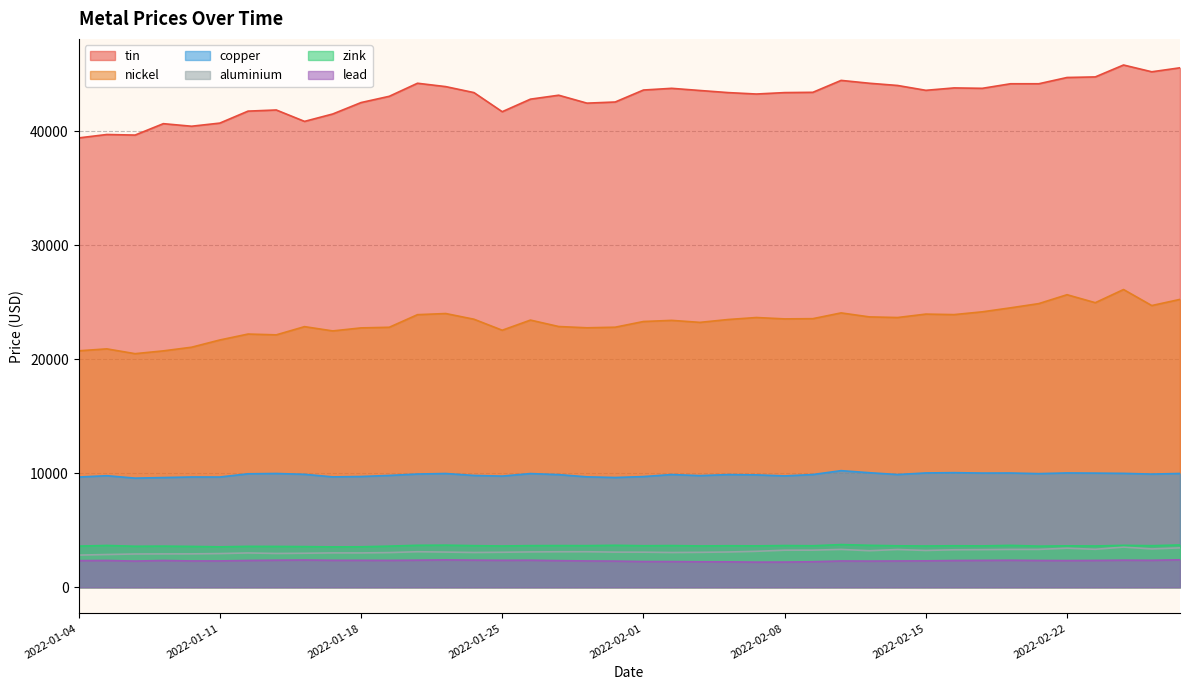

True or false: nickel and tin cross at least once.

False